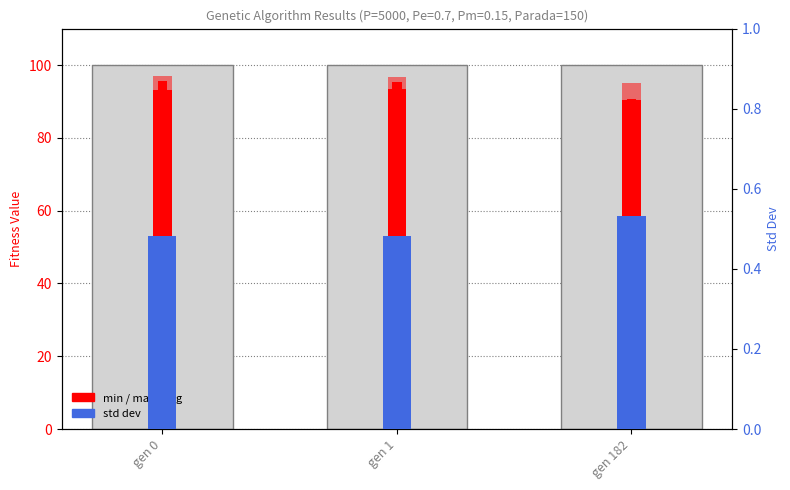

How many bars are there in total?

12